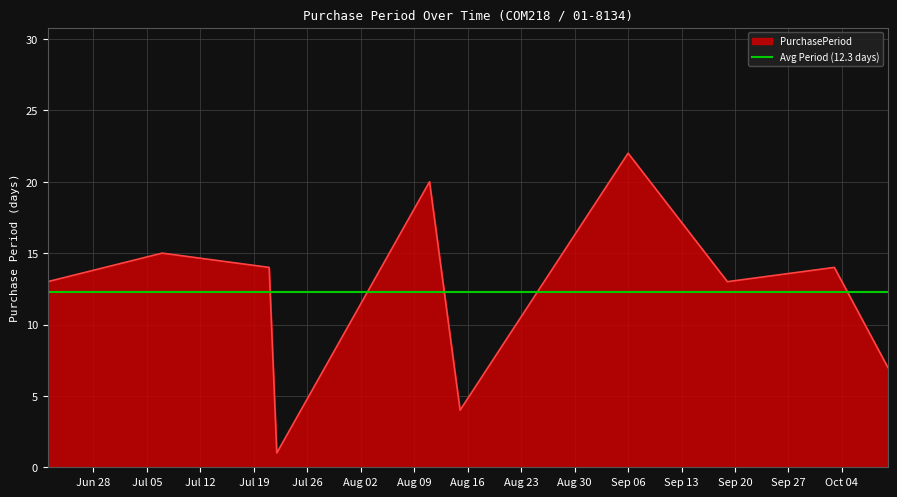

What is the difference between the second highest and minimum values?

19